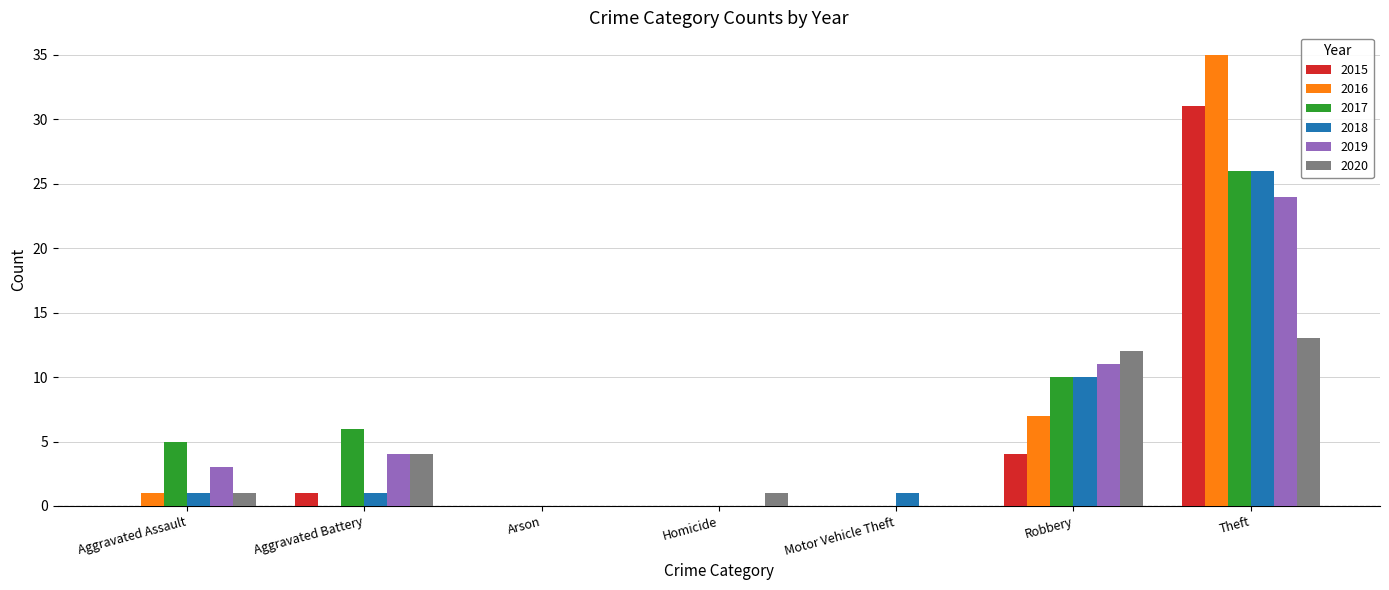

What is the total value across all series at Motor Vehicle Theft?

1